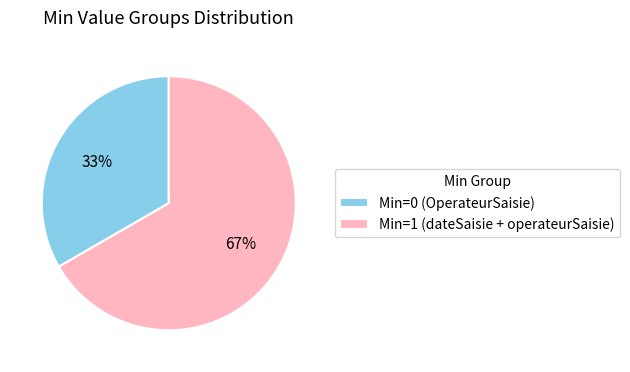

How many segments does this pie chart have?

2